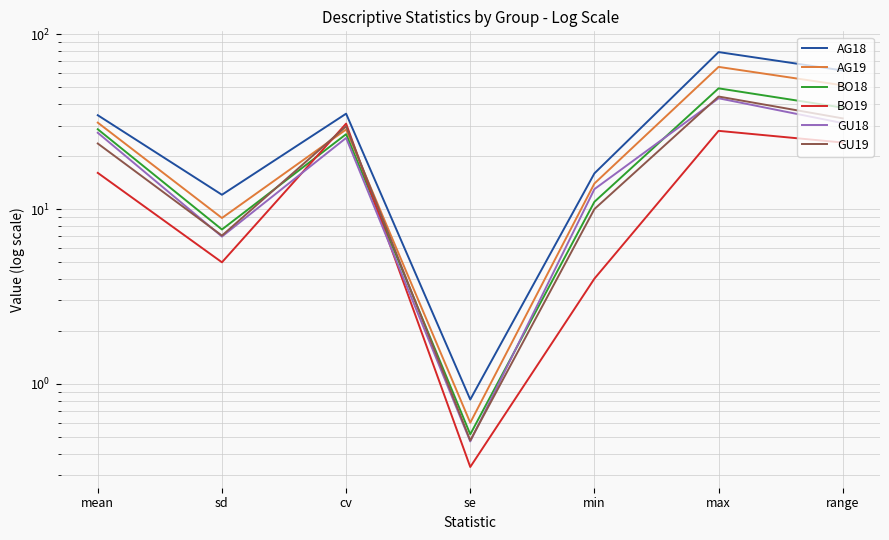

Reading left to right, extract all data points from this chart.

AG18: mean=34.4	sd=12.1	cv=35.1	se=0.8	min=16.0	max=79.0	range=62.0
AG19: mean=31.2	sd=8.9	cv=28.5	se=0.6	min=14.0	max=65.0	range=51.0
BO18: mean=28.6	sd=7.6	cv=26.8	se=0.5	min=11.0	max=49.0	range=38.0
BO19: mean=16.1	sd=5.0	cv=30.8	se=0.3	min=4.0	max=28.0	range=24.0
GU18: mean=27.3	sd=7.0	cv=25.5	se=0.5	min=13.0	max=43.0	range=31.0
GU19: mean=23.7	sd=7.0	cv=29.7	se=0.5	min=10.0	max=44.0	range=33.0